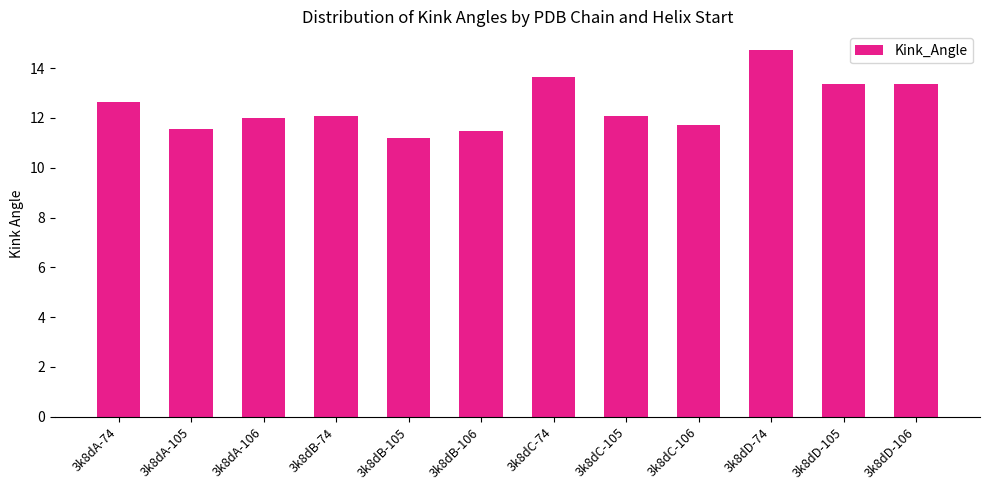

Reading left to right, extract all data points from this chart.

3k8dA-74=12.6	3k8dA-105=11.6	3k8dA-106=12.0	3k8dB-74=12.1	3k8dB-105=11.2	3k8dB-106=11.5	3k8dC-74=13.7	3k8dC-105=12.1	3k8dC-106=11.7	3k8dD-74=14.7	3k8dD-105=13.4	3k8dD-106=13.4